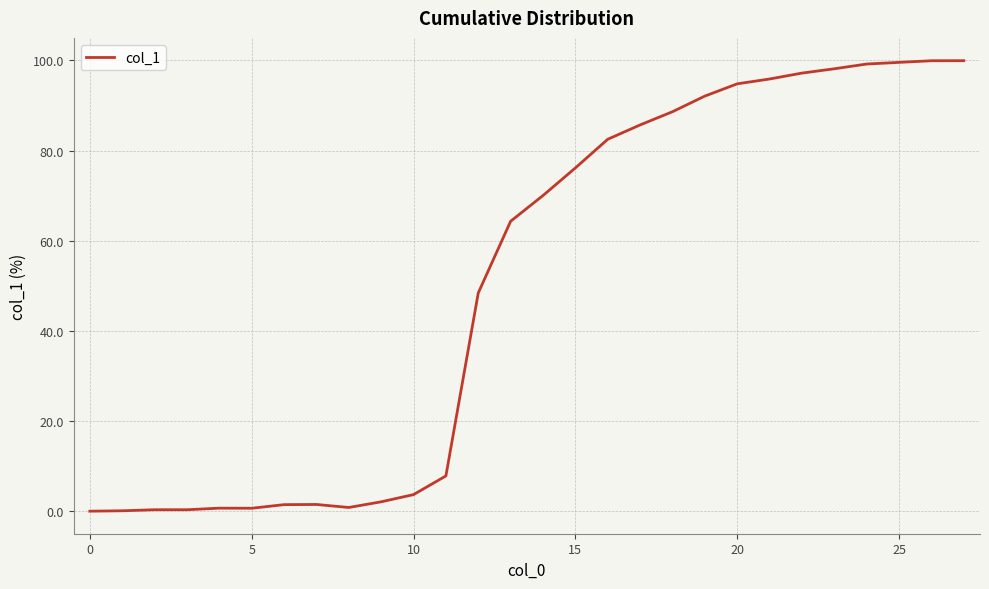

What is the greatest value displayed?

99.9